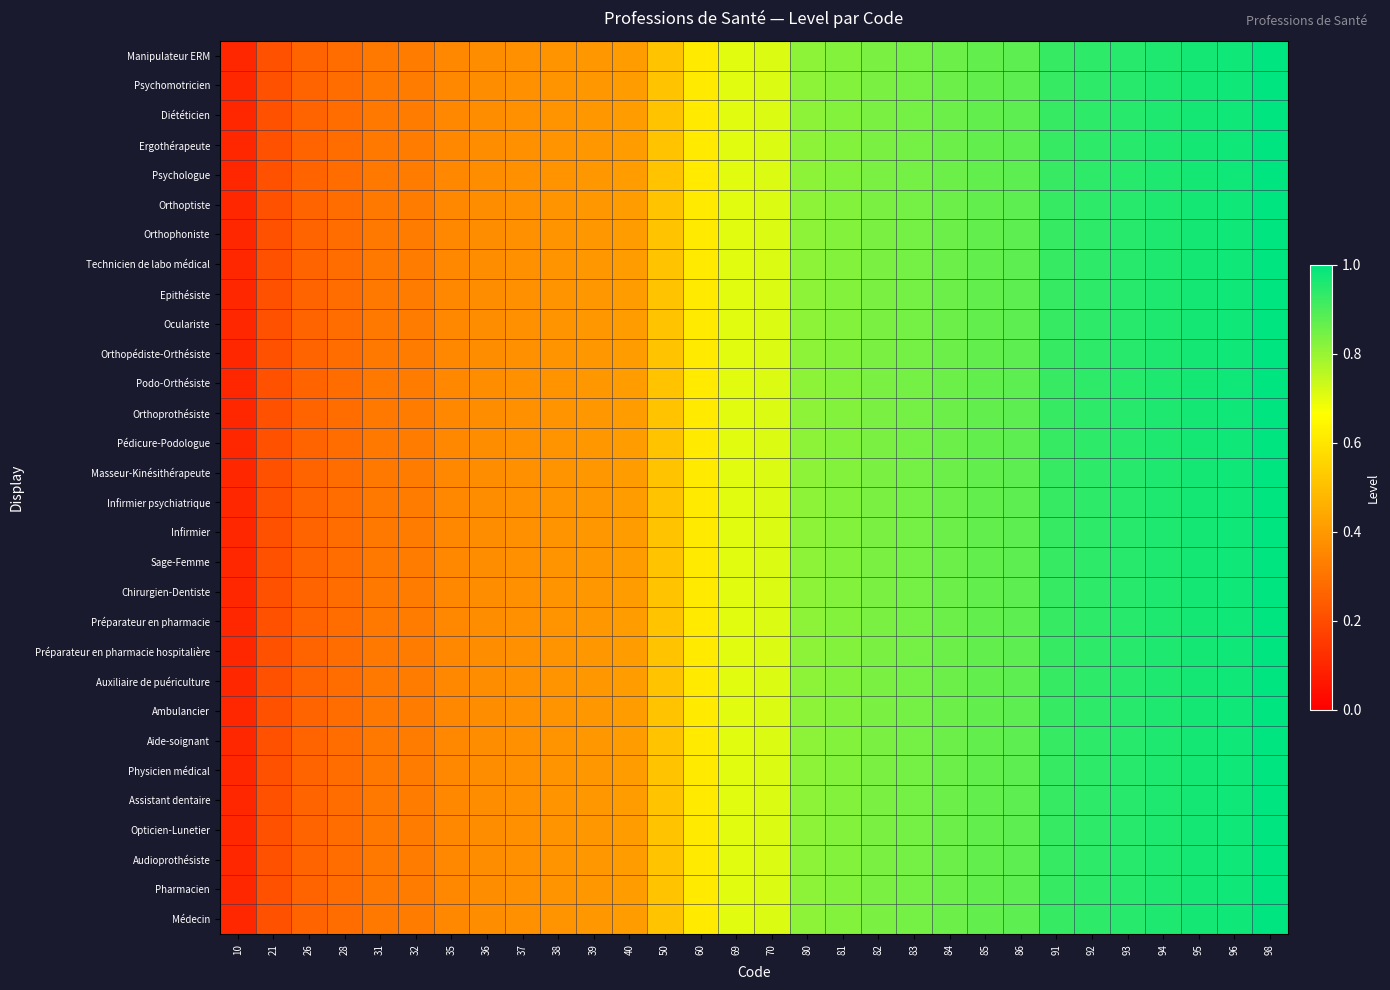

Reading left to right, transcribe all the data shown in this chart.

Médecin: 10=0.1	21=0.2	26=0.3	28=0.3	31=0.3	32=0.3	35=0.4	36=0.4	37=0.4	38=0.4	39=0.4	40=0.4	50=0.5	60=0.6	69=0.7	70=0.7	80=0.8	81=0.8	82=0.8	83=0.8	84=0.9	85=0.9	86=0.9	91=0.9	92=0.9	93=0.9	94=1.0	95=1.0	96=1.0	98=1.0
Pharmacien: 10=0.1	21=0.2	26=0.3	28=0.3	31=0.3	32=0.3	35=0.4	36=0.4	37=0.4	38=0.4	39=0.4	40=0.4	50=0.5	60=0.6	69=0.7	70=0.7	80=0.8	81=0.8	82=0.8	83=0.8	84=0.9	85=0.9	86=0.9	91=0.9	92=0.9	93=0.9	94=1.0	95=1.0	96=1.0	98=1.0
Audioprothésiste: 10=0.1	21=0.2	26=0.3	28=0.3	31=0.3	32=0.3	35=0.4	36=0.4	37=0.4	38=0.4	39=0.4	40=0.4	50=0.5	60=0.6	69=0.7	70=0.7	80=0.8	81=0.8	82=0.8	83=0.8	84=0.9	85=0.9	86=0.9	91=0.9	92=0.9	93=0.9	94=1.0	95=1.0	96=1.0	98=1.0
Opticien-Lunetier: 10=0.1	21=0.2	26=0.3	28=0.3	31=0.3	32=0.3	35=0.4	36=0.4	37=0.4	38=0.4	39=0.4	40=0.4	50=0.5	60=0.6	69=0.7	70=0.7	80=0.8	81=0.8	82=0.8	83=0.8	84=0.9	85=0.9	86=0.9	91=0.9	92=0.9	93=0.9	94=1.0	95=1.0	96=1.0	98=1.0
Assistant dentaire: 10=0.1	21=0.2	26=0.3	28=0.3	31=0.3	32=0.3	35=0.4	36=0.4	37=0.4	38=0.4	39=0.4	40=0.4	50=0.5	60=0.6	69=0.7	70=0.7	80=0.8	81=0.8	82=0.8	83=0.8	84=0.9	85=0.9	86=0.9	91=0.9	92=0.9	93=0.9	94=1.0	95=1.0	96=1.0	98=1.0
Physicien médical: 10=0.1	21=0.2	26=0.3	28=0.3	31=0.3	32=0.3	35=0.4	36=0.4	37=0.4	38=0.4	39=0.4	40=0.4	50=0.5	60=0.6	69=0.7	70=0.7	80=0.8	81=0.8	82=0.8	83=0.8	84=0.9	85=0.9	86=0.9	91=0.9	92=0.9	93=0.9	94=1.0	95=1.0	96=1.0	98=1.0
Aide-soignant: 10=0.1	21=0.2	26=0.3	28=0.3	31=0.3	32=0.3	35=0.4	36=0.4	37=0.4	38=0.4	39=0.4	40=0.4	50=0.5	60=0.6	69=0.7	70=0.7	80=0.8	81=0.8	82=0.8	83=0.8	84=0.9	85=0.9	86=0.9	91=0.9	92=0.9	93=0.9	94=1.0	95=1.0	96=1.0	98=1.0
Ambulancier: 10=0.1	21=0.2	26=0.3	28=0.3	31=0.3	32=0.3	35=0.4	36=0.4	37=0.4	38=0.4	39=0.4	40=0.4	50=0.5	60=0.6	69=0.7	70=0.7	80=0.8	81=0.8	82=0.8	83=0.8	84=0.9	85=0.9	86=0.9	91=0.9	92=0.9	93=0.9	94=1.0	95=1.0	96=1.0	98=1.0
Auxiliaire de puériculture: 10=0.1	21=0.2	26=0.3	28=0.3	31=0.3	32=0.3	35=0.4	36=0.4	37=0.4	38=0.4	39=0.4	40=0.4	50=0.5	60=0.6	69=0.7	70=0.7	80=0.8	81=0.8	82=0.8	83=0.8	84=0.9	85=0.9	86=0.9	91=0.9	92=0.9	93=0.9	94=1.0	95=1.0	96=1.0	98=1.0
Préparateur en pharmacie hospitalière: 10=0.1	21=0.2	26=0.3	28=0.3	31=0.3	32=0.3	35=0.4	36=0.4	37=0.4	38=0.4	39=0.4	40=0.4	50=0.5	60=0.6	69=0.7	70=0.7	80=0.8	81=0.8	82=0.8	83=0.8	84=0.9	85=0.9	86=0.9	91=0.9	92=0.9	93=0.9	94=1.0	95=1.0	96=1.0	98=1.0
Préparateur en pharmacie: 10=0.1	21=0.2	26=0.3	28=0.3	31=0.3	32=0.3	35=0.4	36=0.4	37=0.4	38=0.4	39=0.4	40=0.4	50=0.5	60=0.6	69=0.7	70=0.7	80=0.8	81=0.8	82=0.8	83=0.8	84=0.9	85=0.9	86=0.9	91=0.9	92=0.9	93=0.9	94=1.0	95=1.0	96=1.0	98=1.0
Chirurgien-Dentiste: 10=0.1	21=0.2	26=0.3	28=0.3	31=0.3	32=0.3	35=0.4	36=0.4	37=0.4	38=0.4	39=0.4	40=0.4	50=0.5	60=0.6	69=0.7	70=0.7	80=0.8	81=0.8	82=0.8	83=0.8	84=0.9	85=0.9	86=0.9	91=0.9	92=0.9	93=0.9	94=1.0	95=1.0	96=1.0	98=1.0
Sage-Femme: 10=0.1	21=0.2	26=0.3	28=0.3	31=0.3	32=0.3	35=0.4	36=0.4	37=0.4	38=0.4	39=0.4	40=0.4	50=0.5	60=0.6	69=0.7	70=0.7	80=0.8	81=0.8	82=0.8	83=0.8	84=0.9	85=0.9	86=0.9	91=0.9	92=0.9	93=0.9	94=1.0	95=1.0	96=1.0	98=1.0
Infirmier: 10=0.1	21=0.2	26=0.3	28=0.3	31=0.3	32=0.3	35=0.4	36=0.4	37=0.4	38=0.4	39=0.4	40=0.4	50=0.5	60=0.6	69=0.7	70=0.7	80=0.8	81=0.8	82=0.8	83=0.8	84=0.9	85=0.9	86=0.9	91=0.9	92=0.9	93=0.9	94=1.0	95=1.0	96=1.0	98=1.0
Infirmier psychiatrique: 10=0.1	21=0.2	26=0.3	28=0.3	31=0.3	32=0.3	35=0.4	36=0.4	37=0.4	38=0.4	39=0.4	40=0.4	50=0.5	60=0.6	69=0.7	70=0.7	80=0.8	81=0.8	82=0.8	83=0.8	84=0.9	85=0.9	86=0.9	91=0.9	92=0.9	93=0.9	94=1.0	95=1.0	96=1.0	98=1.0
Masseur-Kinésithérapeute: 10=0.1	21=0.2	26=0.3	28=0.3	31=0.3	32=0.3	35=0.4	36=0.4	37=0.4	38=0.4	39=0.4	40=0.4	50=0.5	60=0.6	69=0.7	70=0.7	80=0.8	81=0.8	82=0.8	83=0.8	84=0.9	85=0.9	86=0.9	91=0.9	92=0.9	93=0.9	94=1.0	95=1.0	96=1.0	98=1.0
Pédicure-Podologue: 10=0.1	21=0.2	26=0.3	28=0.3	31=0.3	32=0.3	35=0.4	36=0.4	37=0.4	38=0.4	39=0.4	40=0.4	50=0.5	60=0.6	69=0.7	70=0.7	80=0.8	81=0.8	82=0.8	83=0.8	84=0.9	85=0.9	86=0.9	91=0.9	92=0.9	93=0.9	94=1.0	95=1.0	96=1.0	98=1.0
Orthoprothésiste: 10=0.1	21=0.2	26=0.3	28=0.3	31=0.3	32=0.3	35=0.4	36=0.4	37=0.4	38=0.4	39=0.4	40=0.4	50=0.5	60=0.6	69=0.7	70=0.7	80=0.8	81=0.8	82=0.8	83=0.8	84=0.9	85=0.9	86=0.9	91=0.9	92=0.9	93=0.9	94=1.0	95=1.0	96=1.0	98=1.0
Podo-Orthésiste: 10=0.1	21=0.2	26=0.3	28=0.3	31=0.3	32=0.3	35=0.4	36=0.4	37=0.4	38=0.4	39=0.4	40=0.4	50=0.5	60=0.6	69=0.7	70=0.7	80=0.8	81=0.8	82=0.8	83=0.8	84=0.9	85=0.9	86=0.9	91=0.9	92=0.9	93=0.9	94=1.0	95=1.0	96=1.0	98=1.0
Orthopédiste-Orthésiste: 10=0.1	21=0.2	26=0.3	28=0.3	31=0.3	32=0.3	35=0.4	36=0.4	37=0.4	38=0.4	39=0.4	40=0.4	50=0.5	60=0.6	69=0.7	70=0.7	80=0.8	81=0.8	82=0.8	83=0.8	84=0.9	85=0.9	86=0.9	91=0.9	92=0.9	93=0.9	94=1.0	95=1.0	96=1.0	98=1.0
Oculariste: 10=0.1	21=0.2	26=0.3	28=0.3	31=0.3	32=0.3	35=0.4	36=0.4	37=0.4	38=0.4	39=0.4	40=0.4	50=0.5	60=0.6	69=0.7	70=0.7	80=0.8	81=0.8	82=0.8	83=0.8	84=0.9	85=0.9	86=0.9	91=0.9	92=0.9	93=0.9	94=1.0	95=1.0	96=1.0	98=1.0
Epithésiste: 10=0.1	21=0.2	26=0.3	28=0.3	31=0.3	32=0.3	35=0.4	36=0.4	37=0.4	38=0.4	39=0.4	40=0.4	50=0.5	60=0.6	69=0.7	70=0.7	80=0.8	81=0.8	82=0.8	83=0.8	84=0.9	85=0.9	86=0.9	91=0.9	92=0.9	93=0.9	94=1.0	95=1.0	96=1.0	98=1.0
Technicien de labo médical: 10=0.1	21=0.2	26=0.3	28=0.3	31=0.3	32=0.3	35=0.4	36=0.4	37=0.4	38=0.4	39=0.4	40=0.4	50=0.5	60=0.6	69=0.7	70=0.7	80=0.8	81=0.8	82=0.8	83=0.8	84=0.9	85=0.9	86=0.9	91=0.9	92=0.9	93=0.9	94=1.0	95=1.0	96=1.0	98=1.0
Orthophoniste: 10=0.1	21=0.2	26=0.3	28=0.3	31=0.3	32=0.3	35=0.4	36=0.4	37=0.4	38=0.4	39=0.4	40=0.4	50=0.5	60=0.6	69=0.7	70=0.7	80=0.8	81=0.8	82=0.8	83=0.8	84=0.9	85=0.9	86=0.9	91=0.9	92=0.9	93=0.9	94=1.0	95=1.0	96=1.0	98=1.0
Orthoptiste: 10=0.1	21=0.2	26=0.3	28=0.3	31=0.3	32=0.3	35=0.4	36=0.4	37=0.4	38=0.4	39=0.4	40=0.4	50=0.5	60=0.6	69=0.7	70=0.7	80=0.8	81=0.8	82=0.8	83=0.8	84=0.9	85=0.9	86=0.9	91=0.9	92=0.9	93=0.9	94=1.0	95=1.0	96=1.0	98=1.0
Psychologue: 10=0.1	21=0.2	26=0.3	28=0.3	31=0.3	32=0.3	35=0.4	36=0.4	37=0.4	38=0.4	39=0.4	40=0.4	50=0.5	60=0.6	69=0.7	70=0.7	80=0.8	81=0.8	82=0.8	83=0.8	84=0.9	85=0.9	86=0.9	91=0.9	92=0.9	93=0.9	94=1.0	95=1.0	96=1.0	98=1.0
Ergothérapeute: 10=0.1	21=0.2	26=0.3	28=0.3	31=0.3	32=0.3	35=0.4	36=0.4	37=0.4	38=0.4	39=0.4	40=0.4	50=0.5	60=0.6	69=0.7	70=0.7	80=0.8	81=0.8	82=0.8	83=0.8	84=0.9	85=0.9	86=0.9	91=0.9	92=0.9	93=0.9	94=1.0	95=1.0	96=1.0	98=1.0
Diététicien: 10=0.1	21=0.2	26=0.3	28=0.3	31=0.3	32=0.3	35=0.4	36=0.4	37=0.4	38=0.4	39=0.4	40=0.4	50=0.5	60=0.6	69=0.7	70=0.7	80=0.8	81=0.8	82=0.8	83=0.8	84=0.9	85=0.9	86=0.9	91=0.9	92=0.9	93=0.9	94=1.0	95=1.0	96=1.0	98=1.0
Psychomotricien: 10=0.1	21=0.2	26=0.3	28=0.3	31=0.3	32=0.3	35=0.4	36=0.4	37=0.4	38=0.4	39=0.4	40=0.4	50=0.5	60=0.6	69=0.7	70=0.7	80=0.8	81=0.8	82=0.8	83=0.8	84=0.9	85=0.9	86=0.9	91=0.9	92=0.9	93=0.9	94=1.0	95=1.0	96=1.0	98=1.0
Manipulateur ERM: 10=0.1	21=0.2	26=0.3	28=0.3	31=0.3	32=0.3	35=0.4	36=0.4	37=0.4	38=0.4	39=0.4	40=0.4	50=0.5	60=0.6	69=0.7	70=0.7	80=0.8	81=0.8	82=0.8	83=0.8	84=0.9	85=0.9	86=0.9	91=0.9	92=0.9	93=0.9	94=1.0	95=1.0	96=1.0	98=1.0